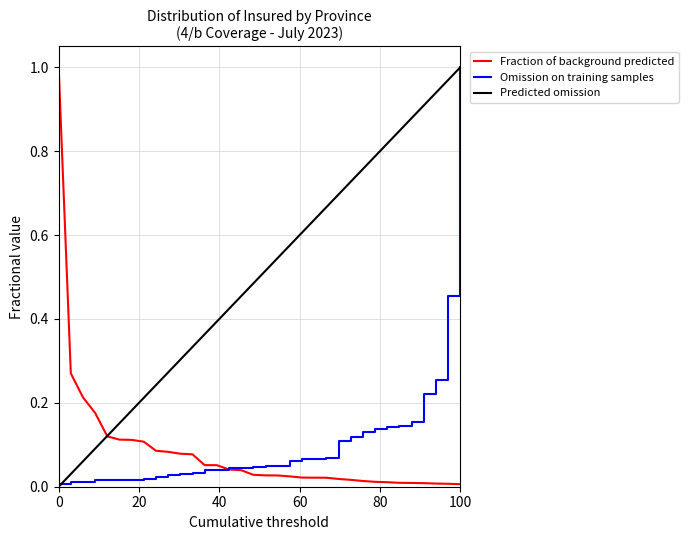

Which series has the largest total across all categories?

Predicted omission